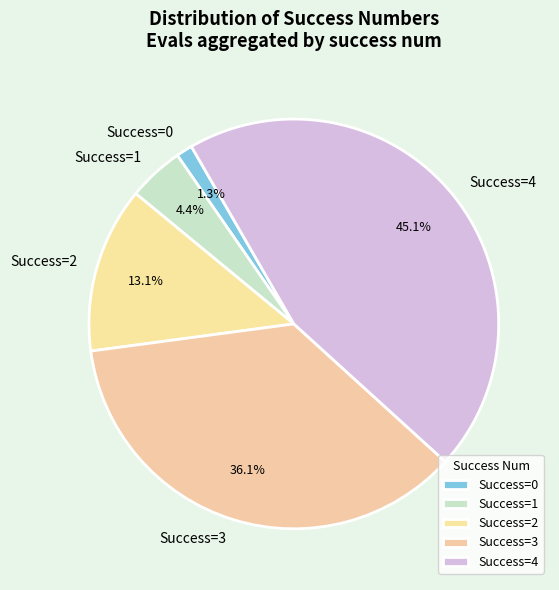

Which has a higher value, Success=1 or Success=3?

Success=3